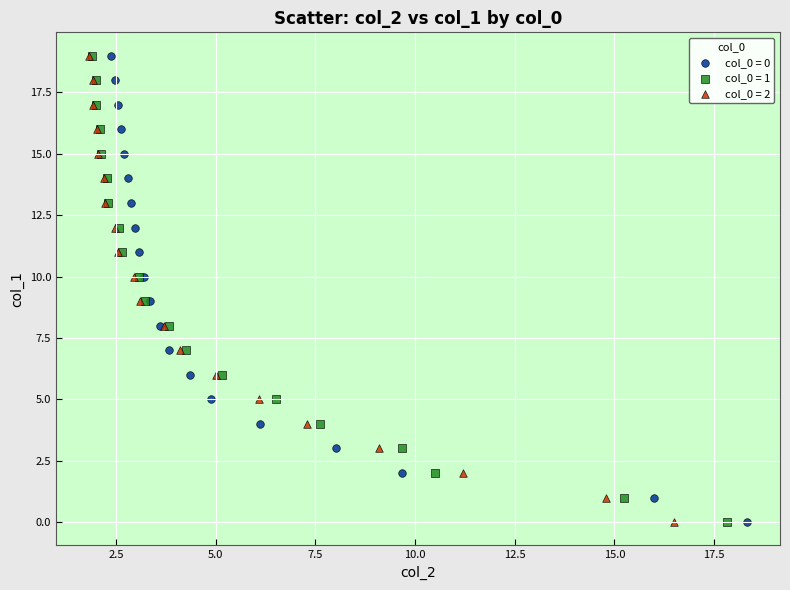

What are all the series names shown in the legend?

col_0 = 0, col_0 = 1, col_0 = 2